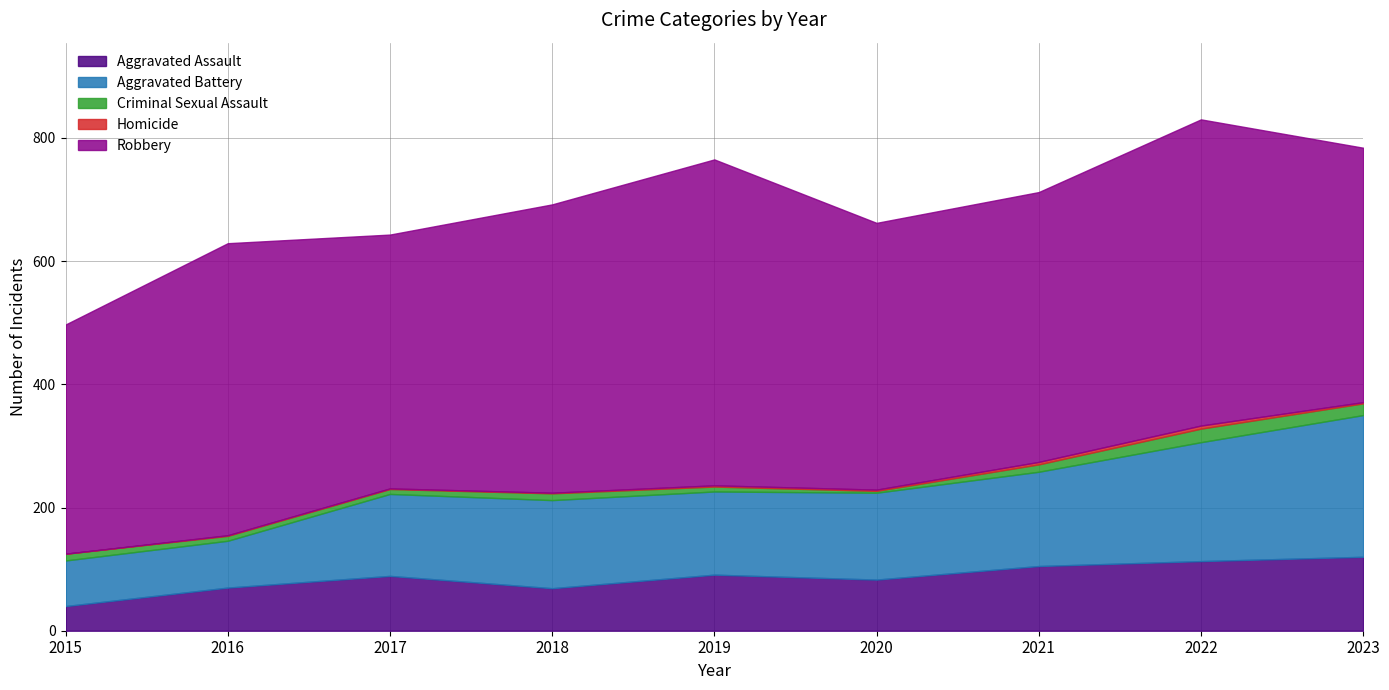

What is the value of the Aggravated Battery point at the 3rd from the left?

133